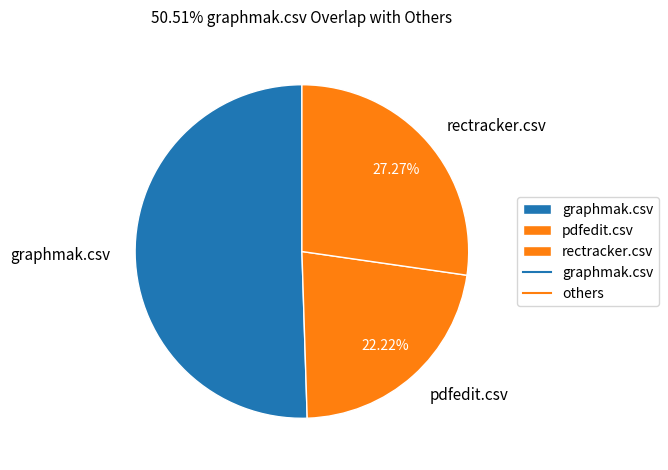

To the nearest percent, what is the difference between the pdfedit.csv and rectracker.csv slice percentages?

5%